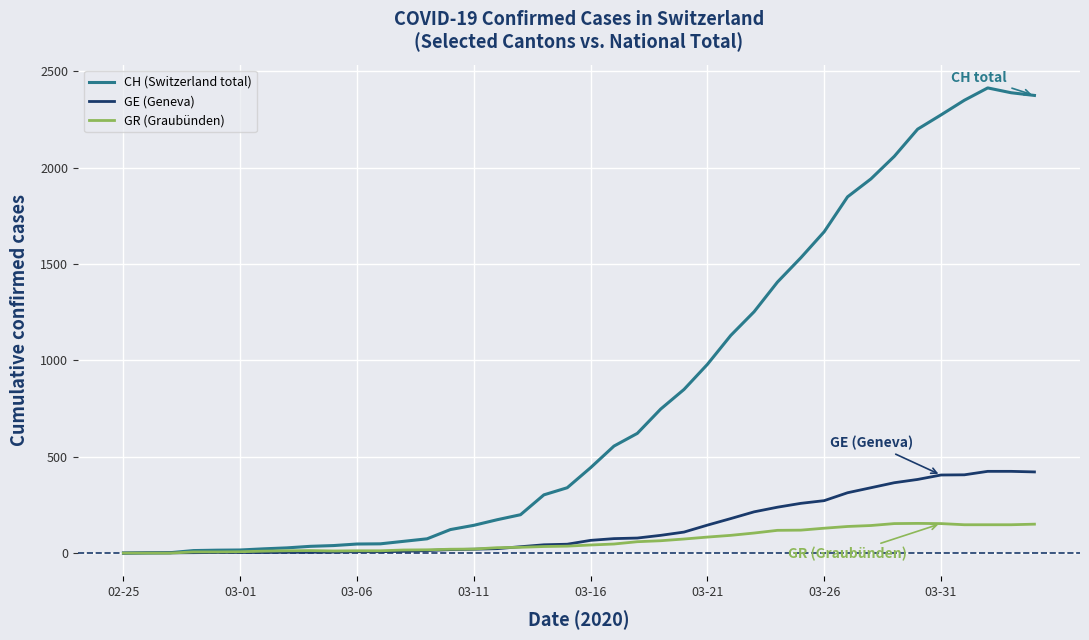

Rank the series by their maximum value, from lowest to highest.

GR (Graubünden), GE (Geneva), CH (Switzerland total)